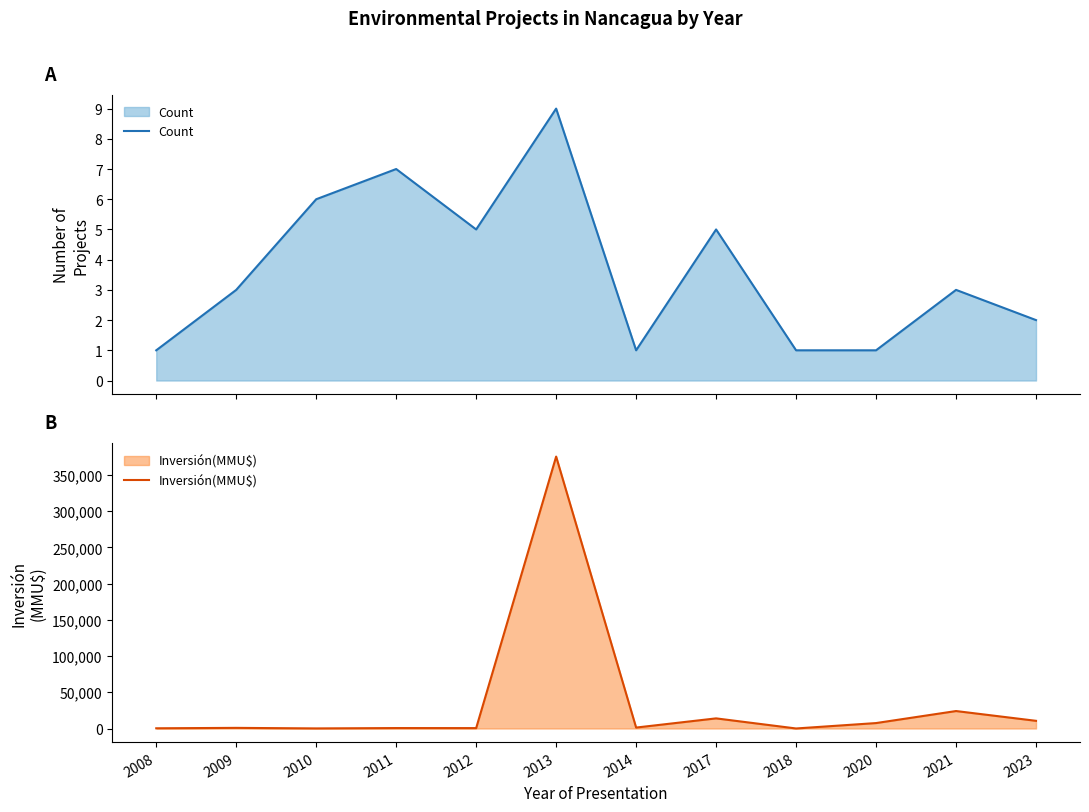

True or false: Inversión(MMU$) has more than 2 interior local peaks.

True